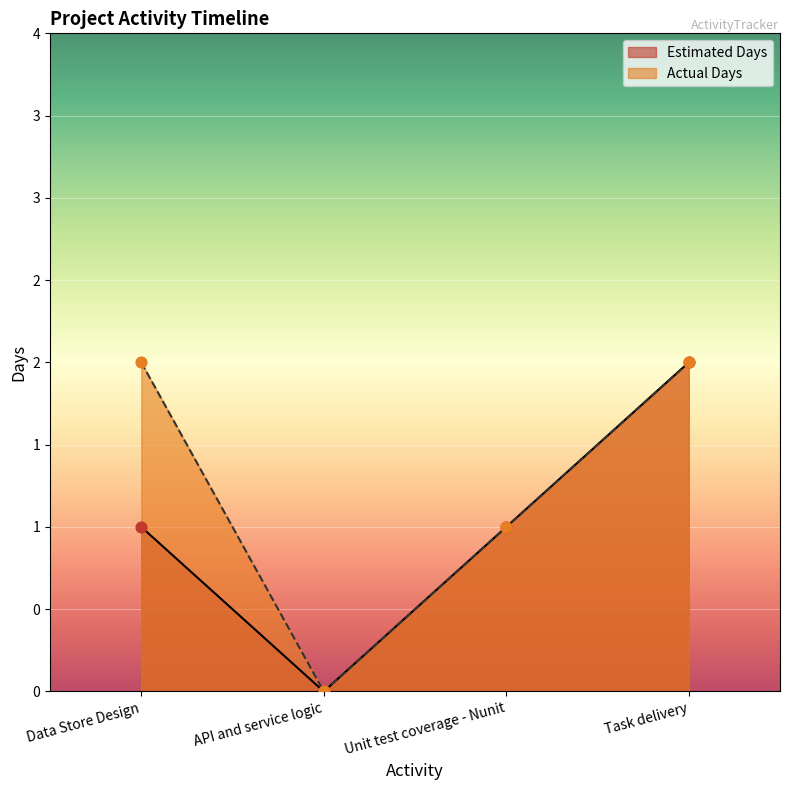

What are all the series names shown in the legend?

Estimated Days, Actual Days